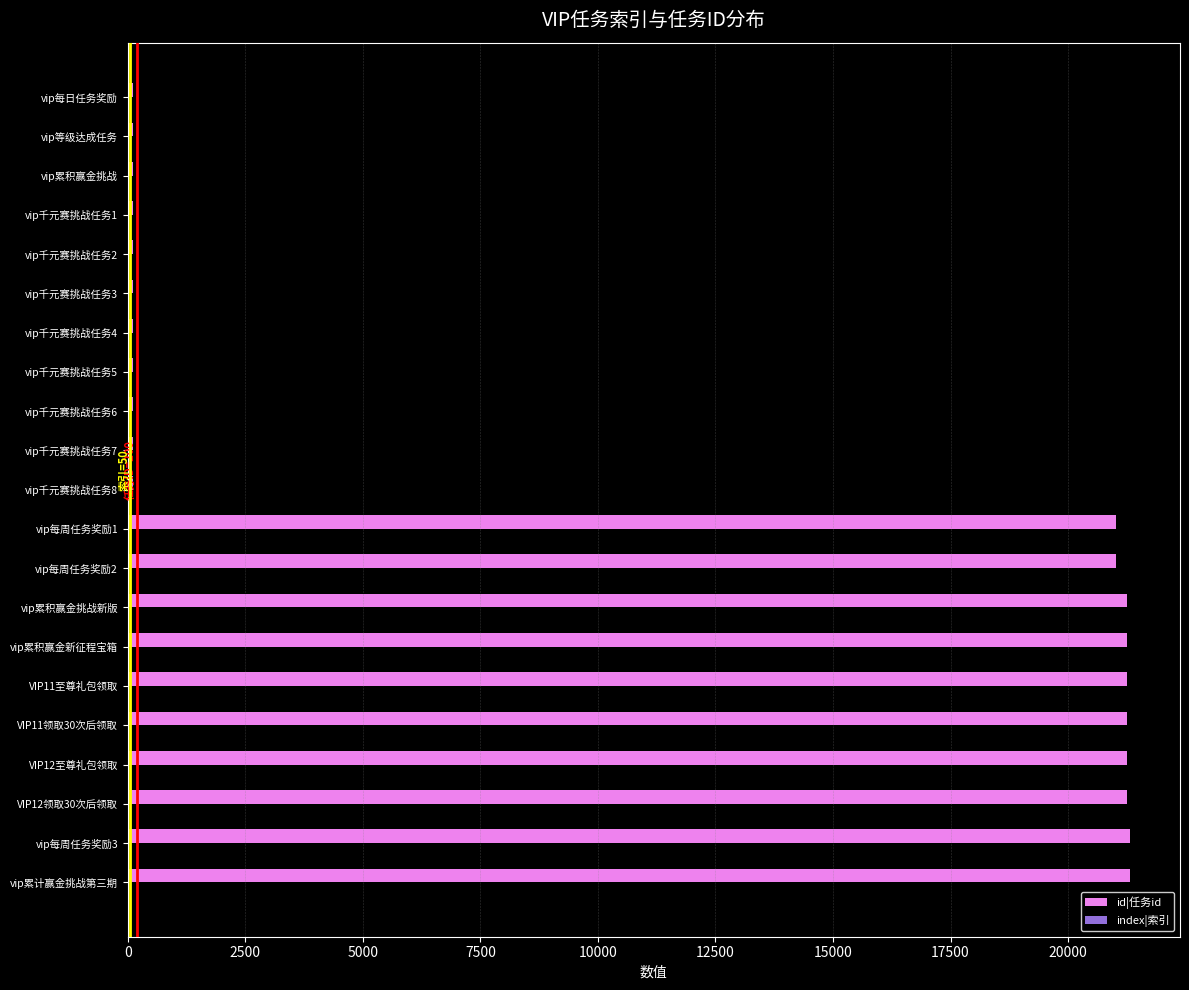

Which series has the largest total across all categories?

id|任务id